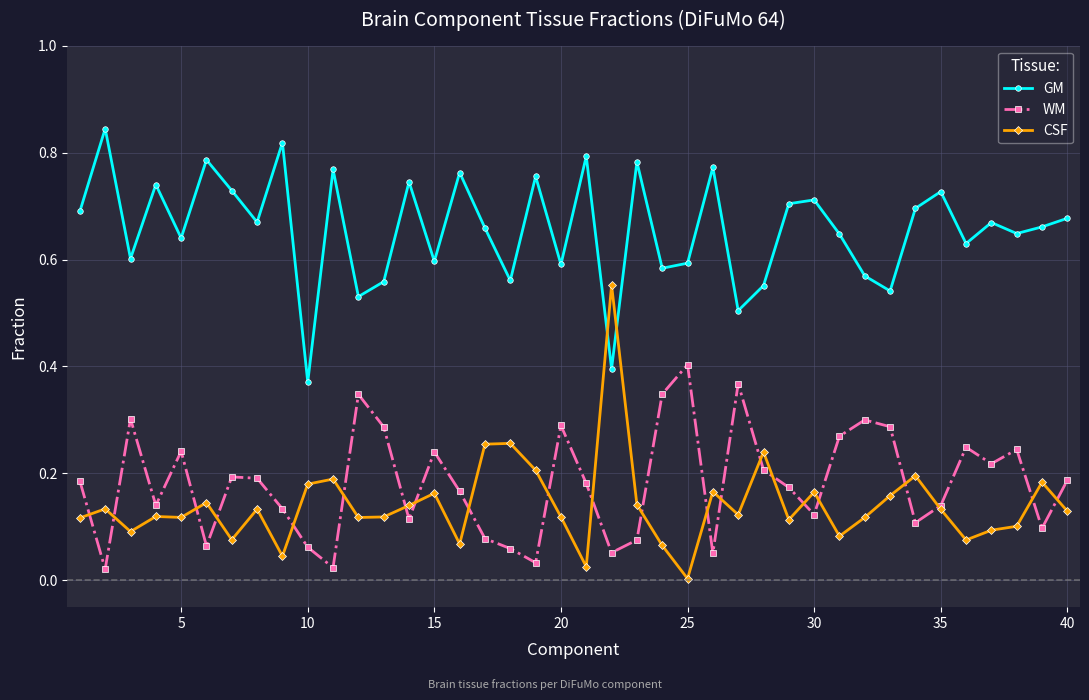

True or false: GM and WM intersect in this chart.

False